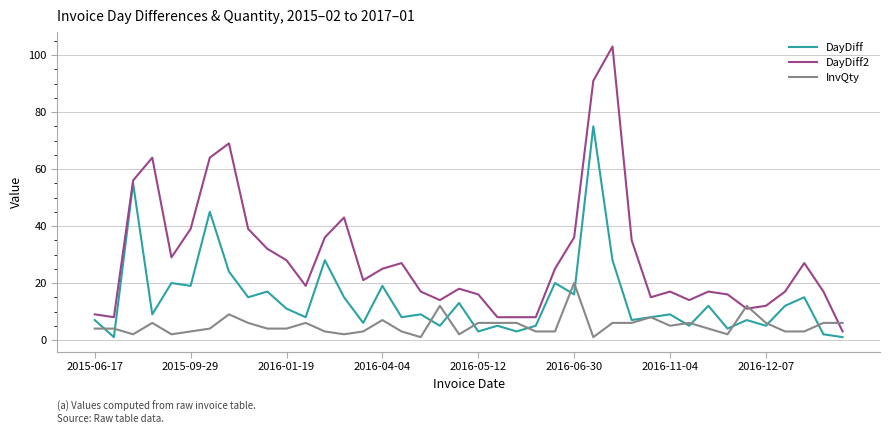

Which series has the largest total across all categories?

DayDiff2